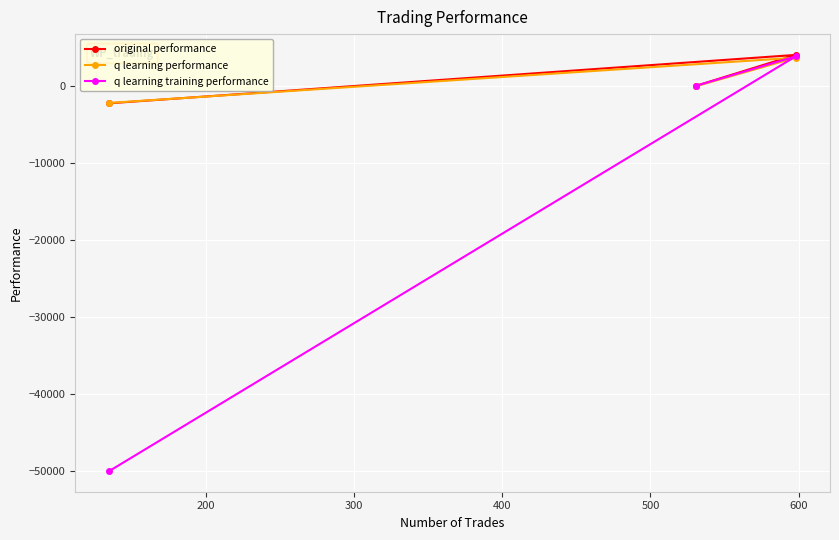

Reading left to right, extract all data points from this chart.

original performance: -2228.3	52.3	4054.5
q learning performance: -2184.1	1.6	3696.9
q learning training performance: -50000.0	50.2	3862.2